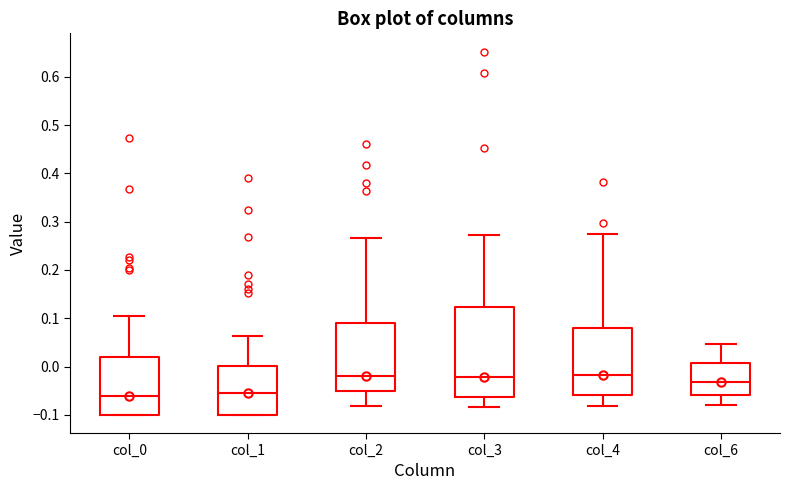

Which box is the tallest, from its lower edge to its upper edge?

col_3